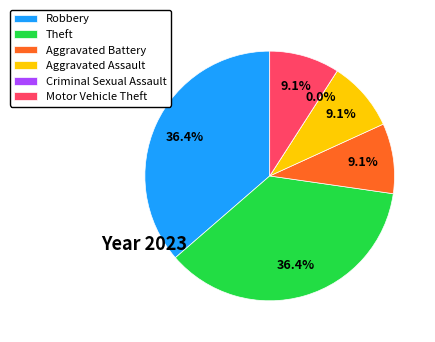

To the nearest percent, what is the average slice percentage?

17%